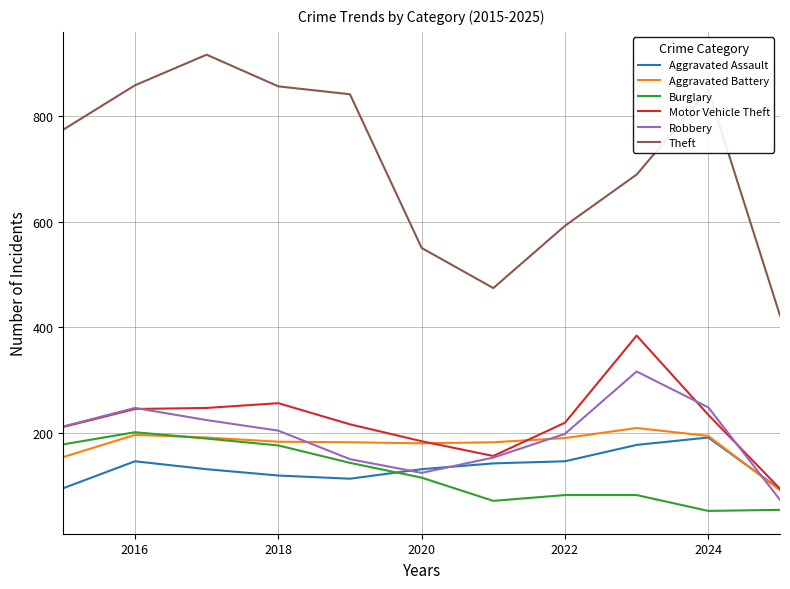

In Robbery, how many points are lower than both neighbors (excluding endpoints)?

1